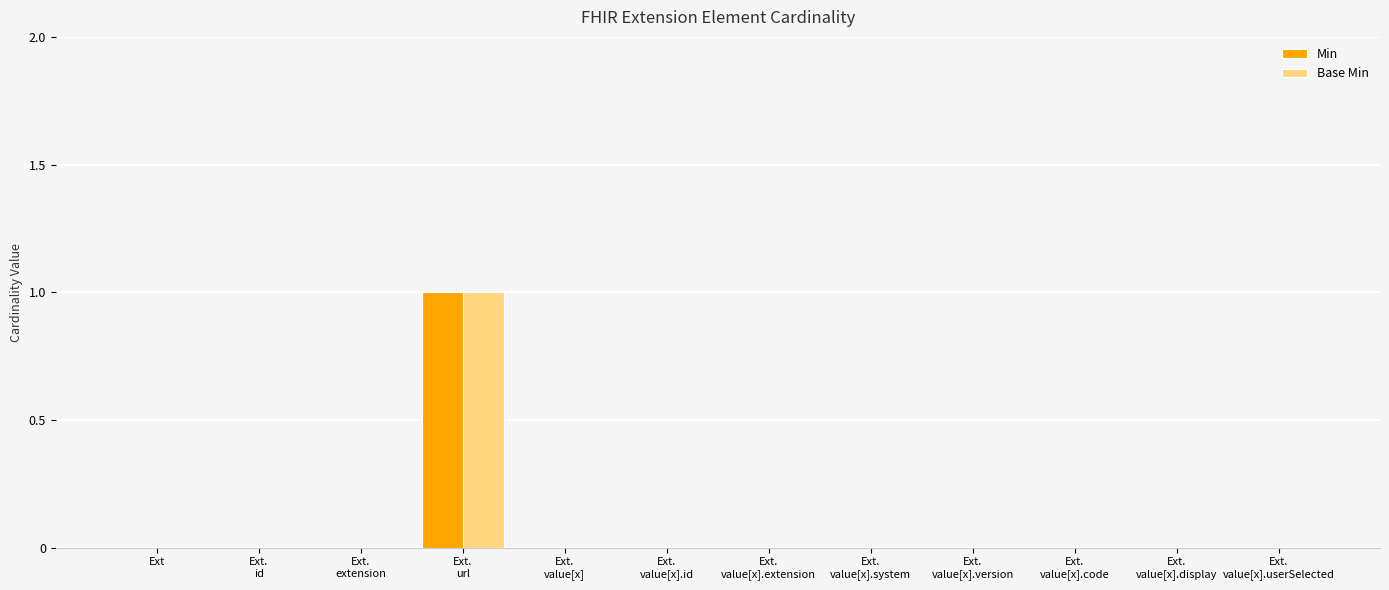

How many groups of bars are there?

12